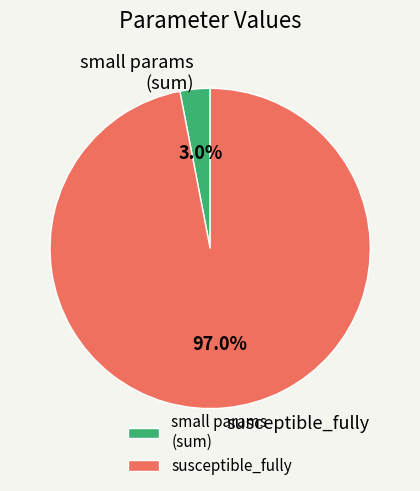

Combined, what portion of the pie is susceptible_fully and small params (sum)?

100.0%